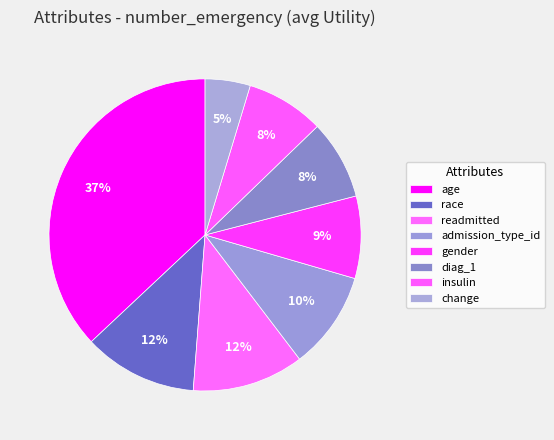

Does readmitted account for over 50% of the chart?

No